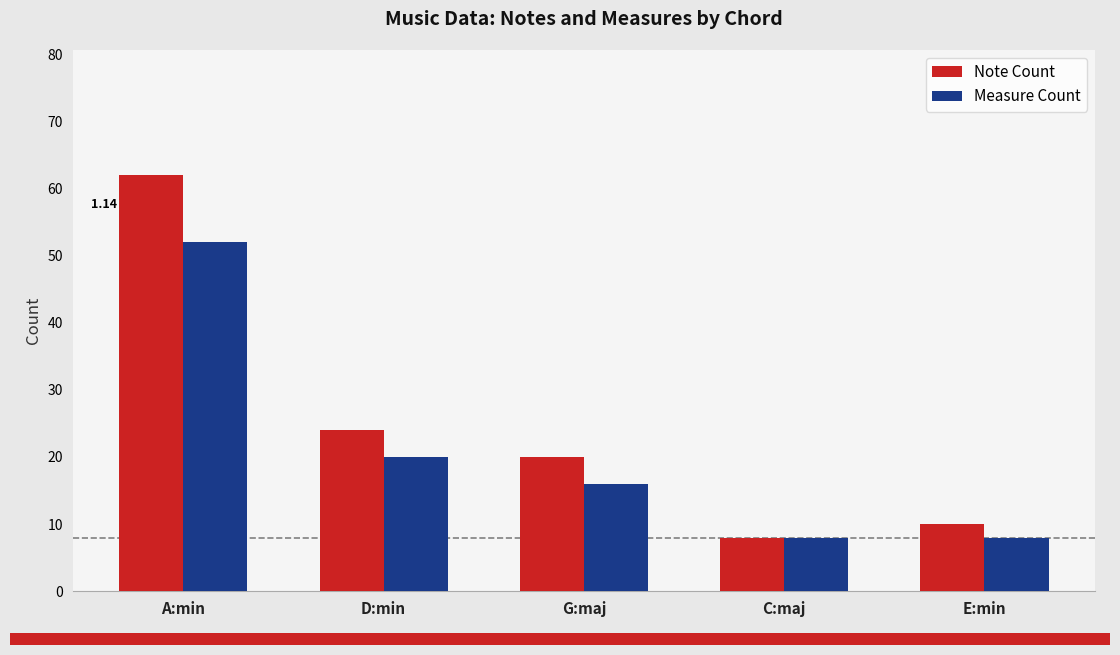

At how many categories does at least one series exceed 15?

3